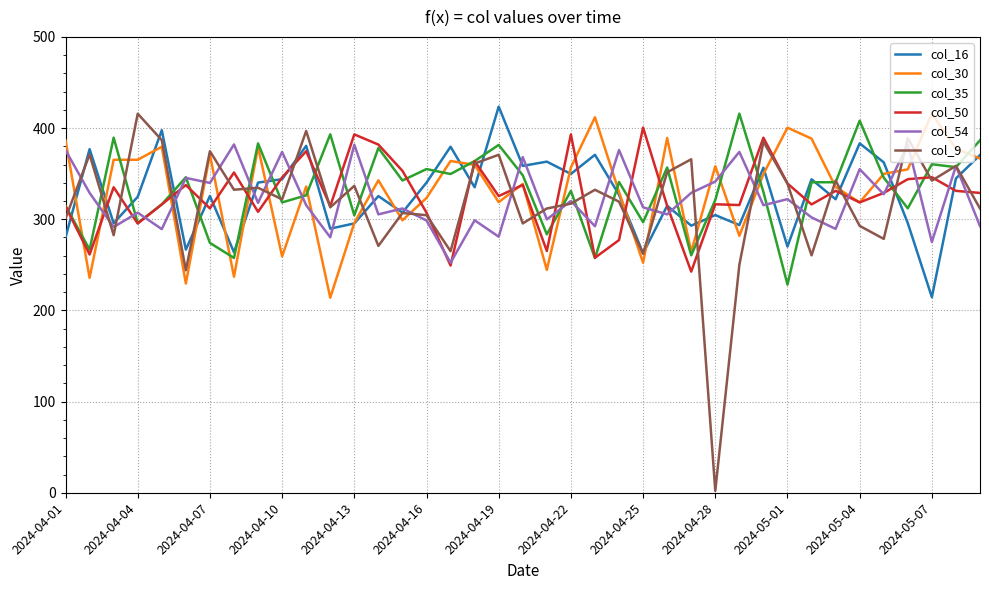

Which series has the widest spread of values?

col_9